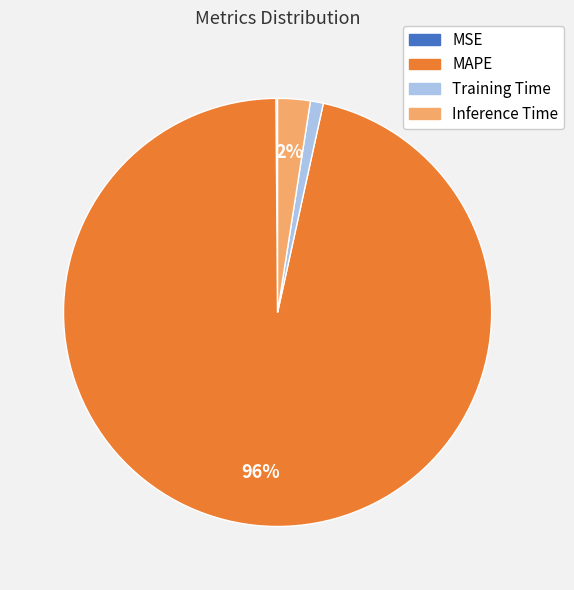

What is the largest slice in the pie chart?

MAPE